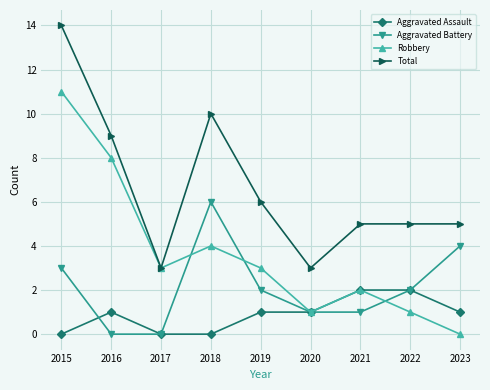

What is the total value across all series at 2023?

10